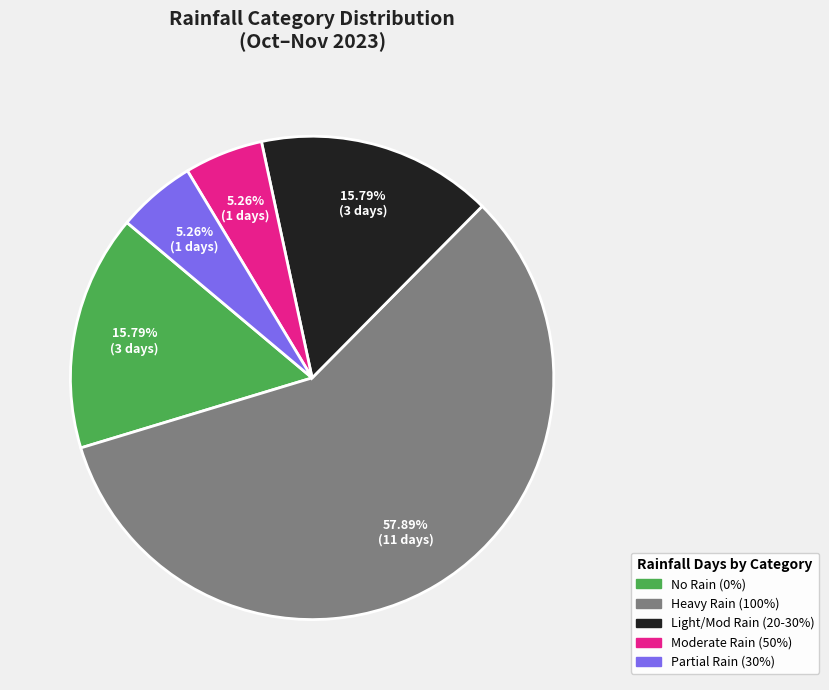

Is there any slice that represents more than half of the pie?

Yes